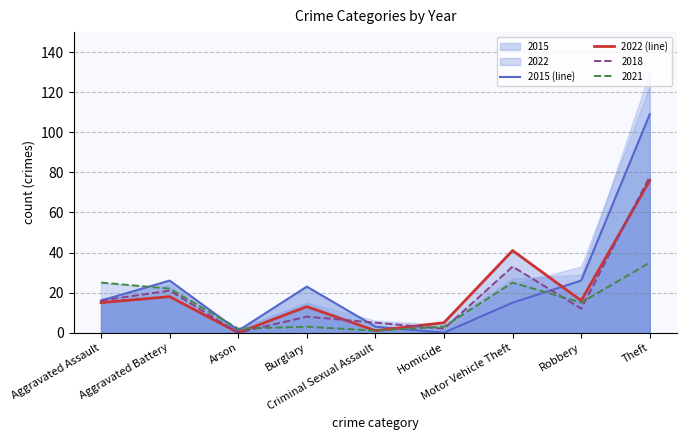

What is the difference between the maximum and minimum values in the 2022 (line) series?

76